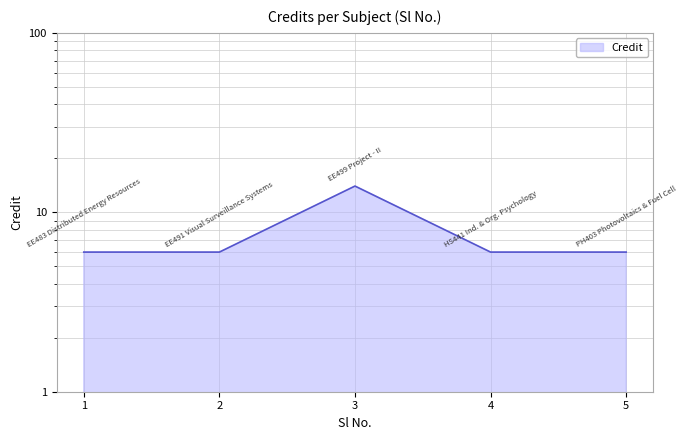

At which category does the chart reach its minimum across all series?

1